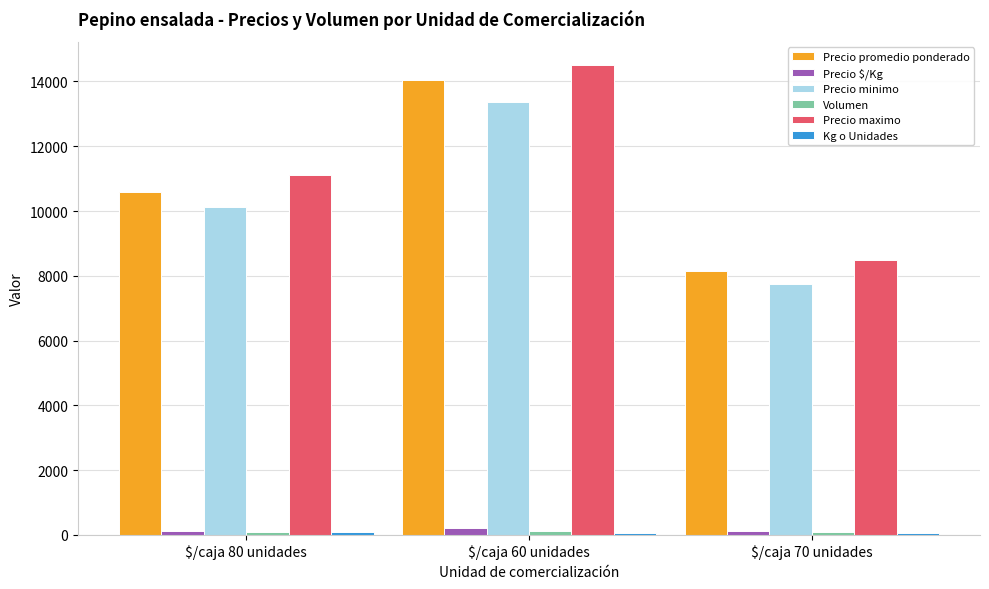

What is the greatest value displayed?

14500